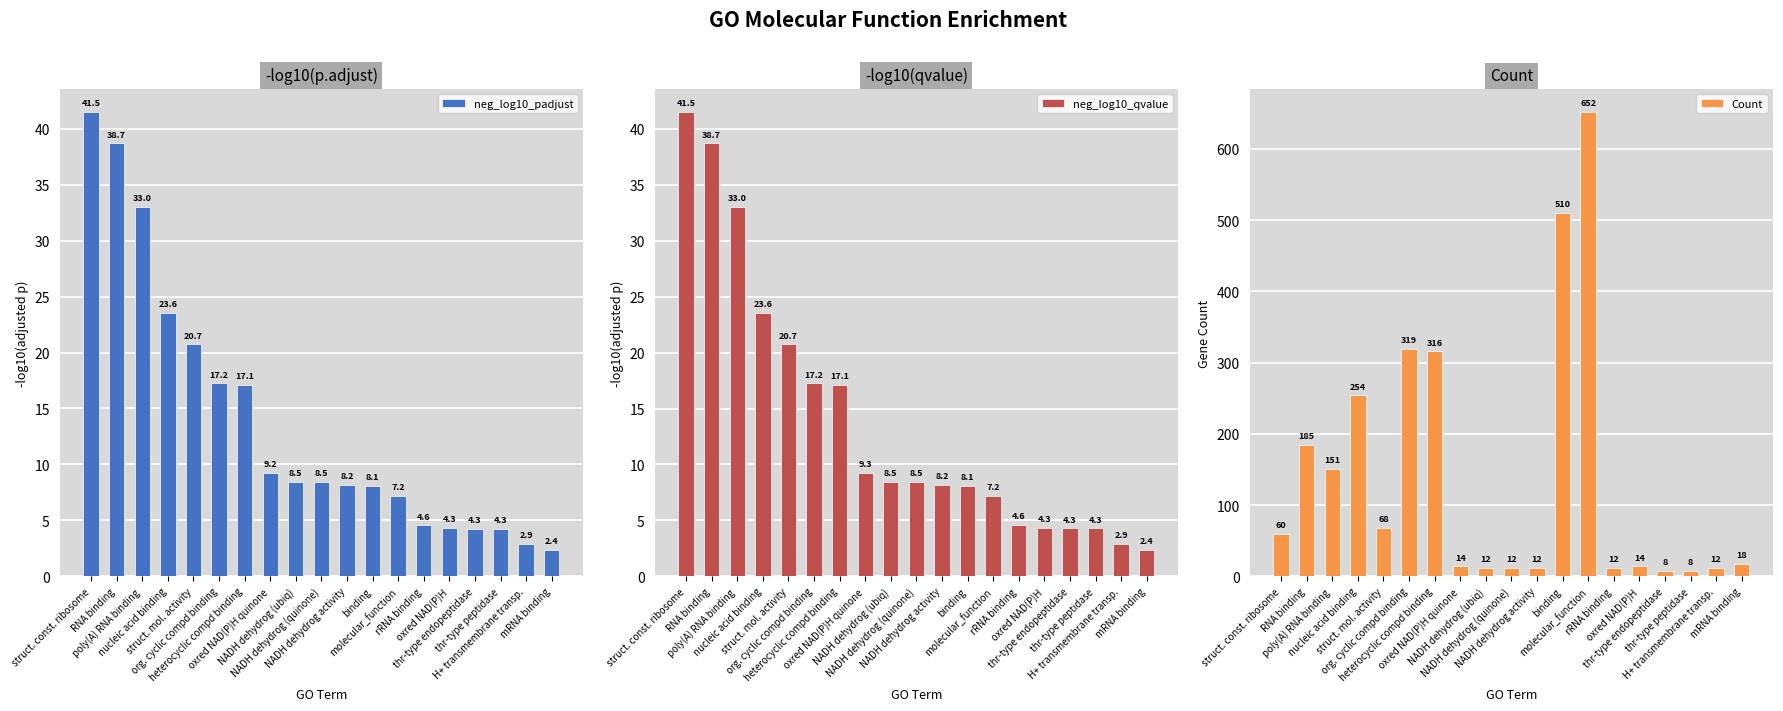

What is the minimum value for neg_log10_qvalue?

2.4